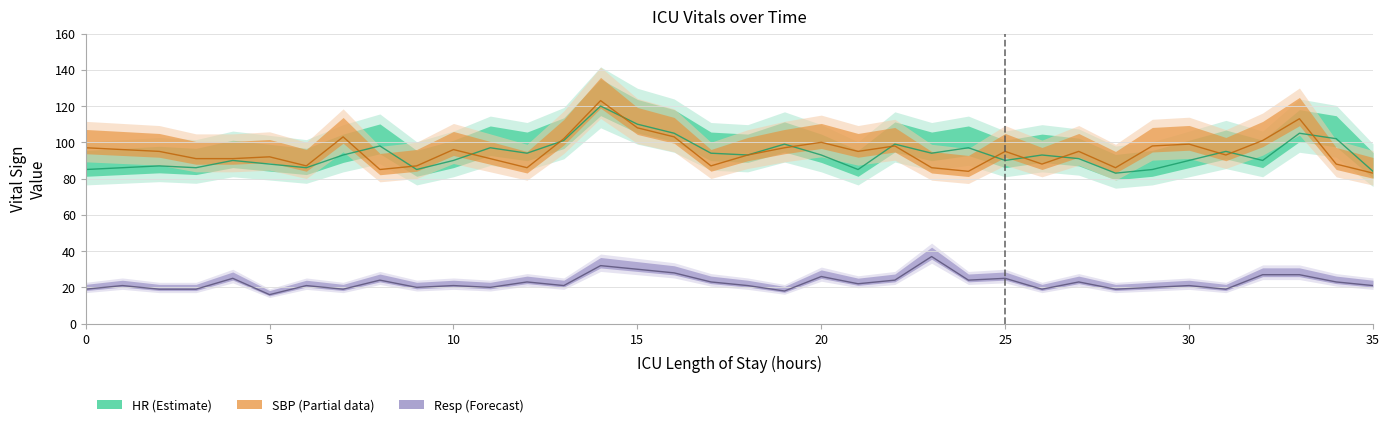

Which series has the largest total across all categories?

SBP